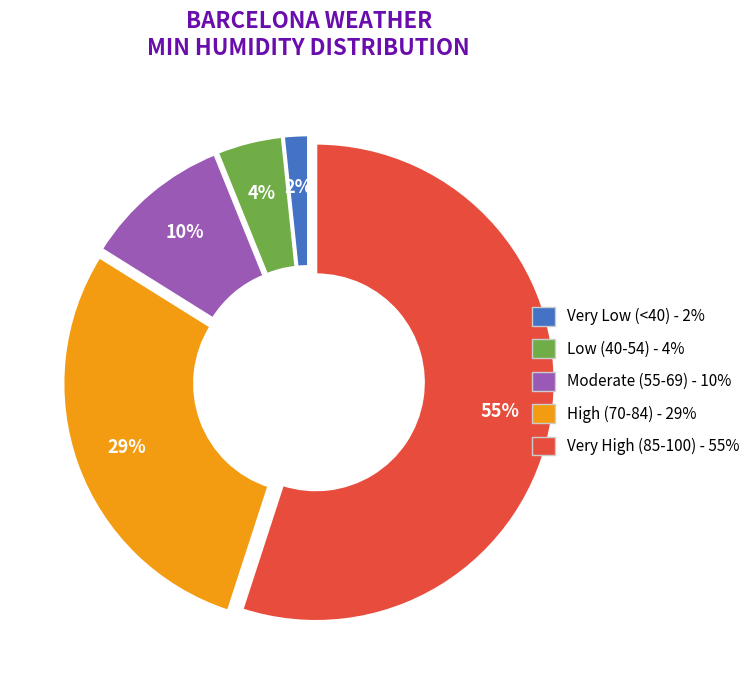

Is there any slice that represents more than half of the pie?

Yes